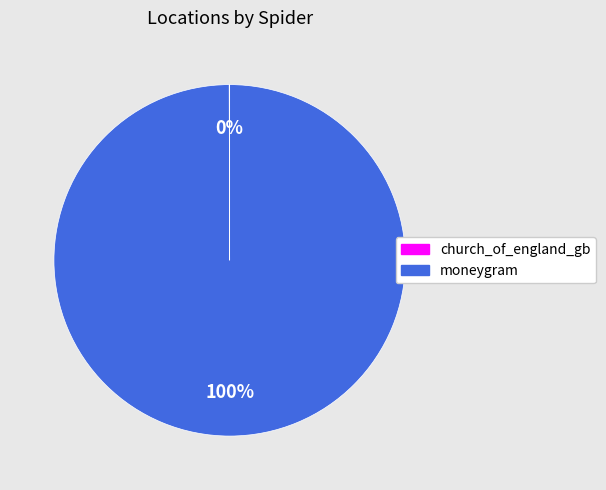

What is the largest slice in the pie chart?

moneygram